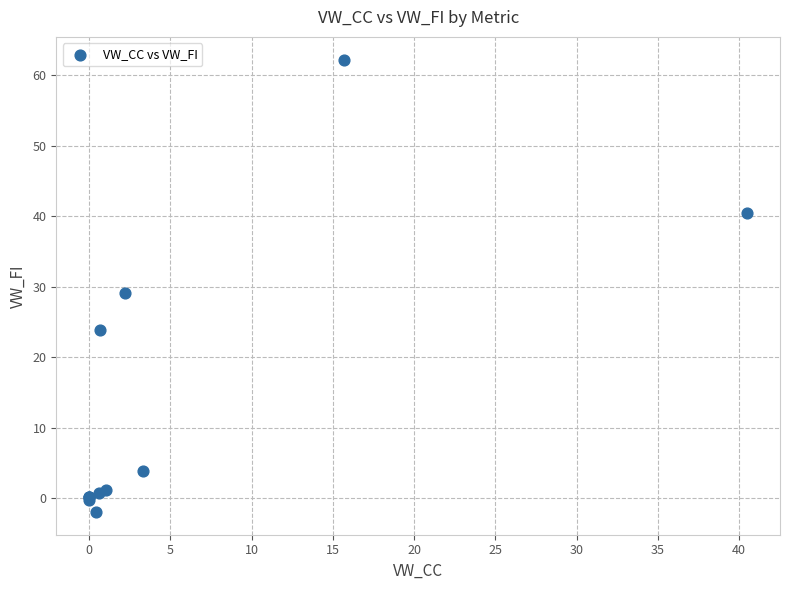

What Y value in the scatter plot is closest to 30?

29.2